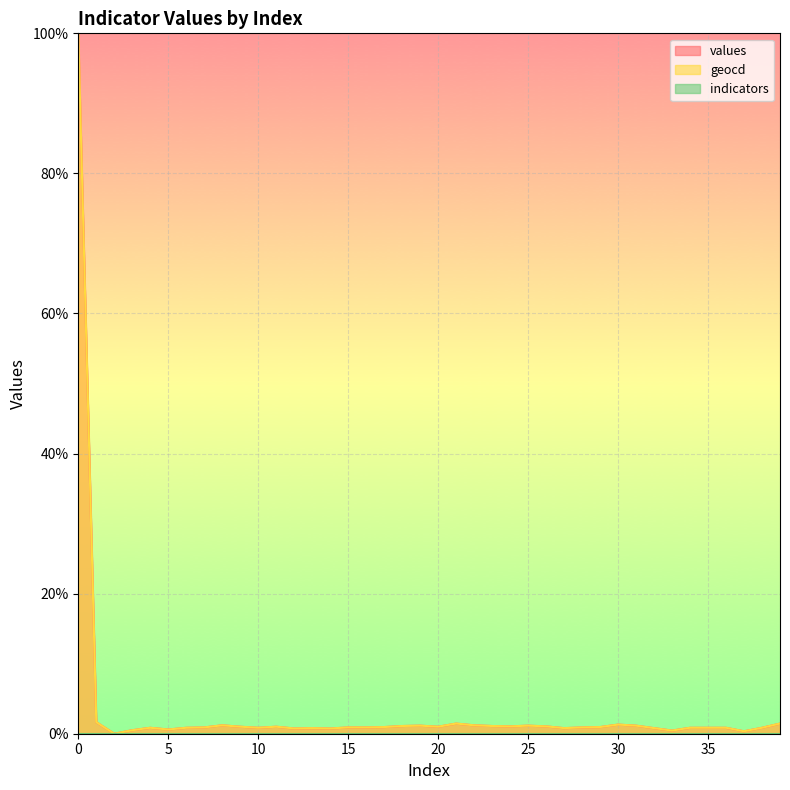

True or false: geocd has a value of 1.2 at 31.

True